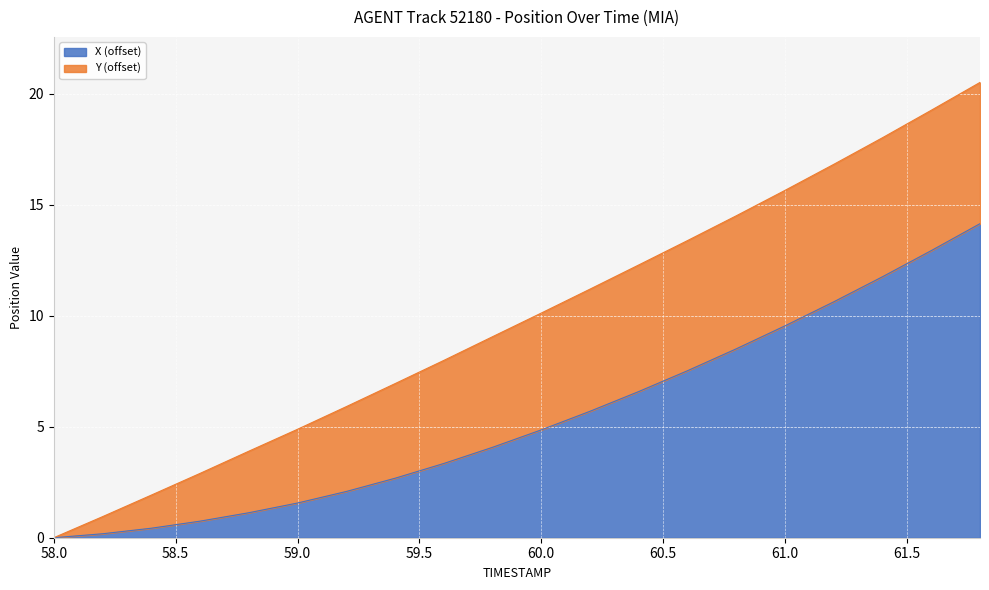

Reading right to left, what are all the values shown in this chart?

61.8=14.1	61.6=12.9	61.4=11.8	61.2=10.6	61.0=9.5	60.8=8.5	60.6=7.5	60.4=6.6	60.2=5.7	60.0=4.9	59.8=4.1	59.6=3.3	59.4=2.7	59.2=2.1	59.0=1.6	58.8=1.1	58.6=0.7	58.4=0.4	58.2=0.2	58.0=0.0